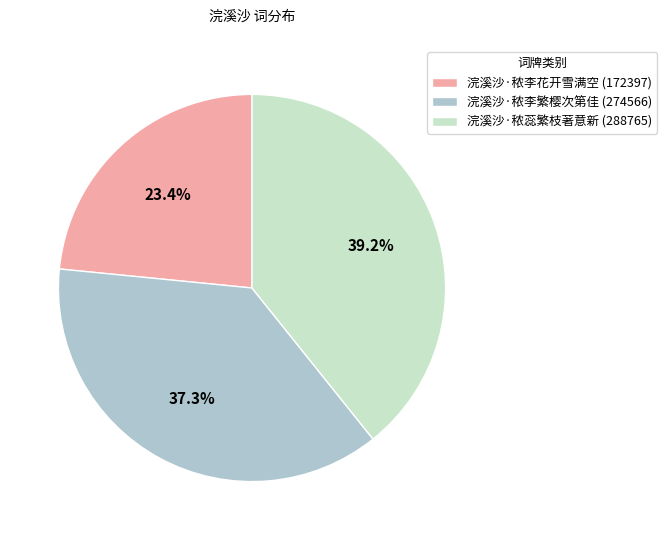

Which category has the smallest portion of the pie?

浣溪沙·秾李花开雪满空